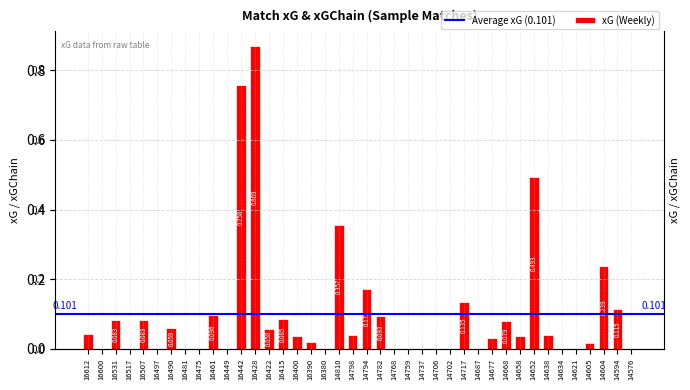

What position from the left is 16490?

7